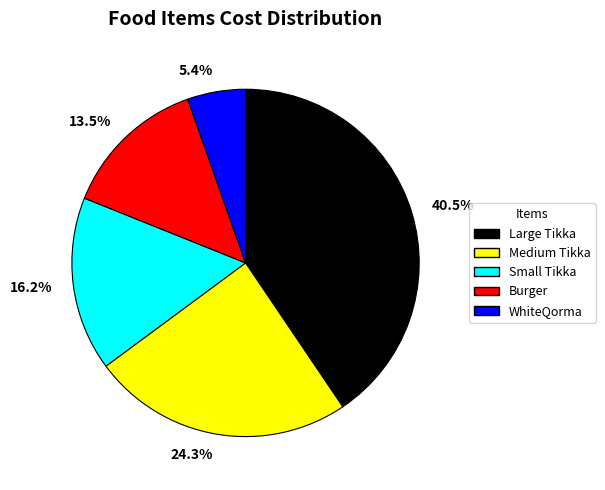

To the nearest percent, what is the difference between the Medium Tikka and WhiteQorma slice percentages?

19%